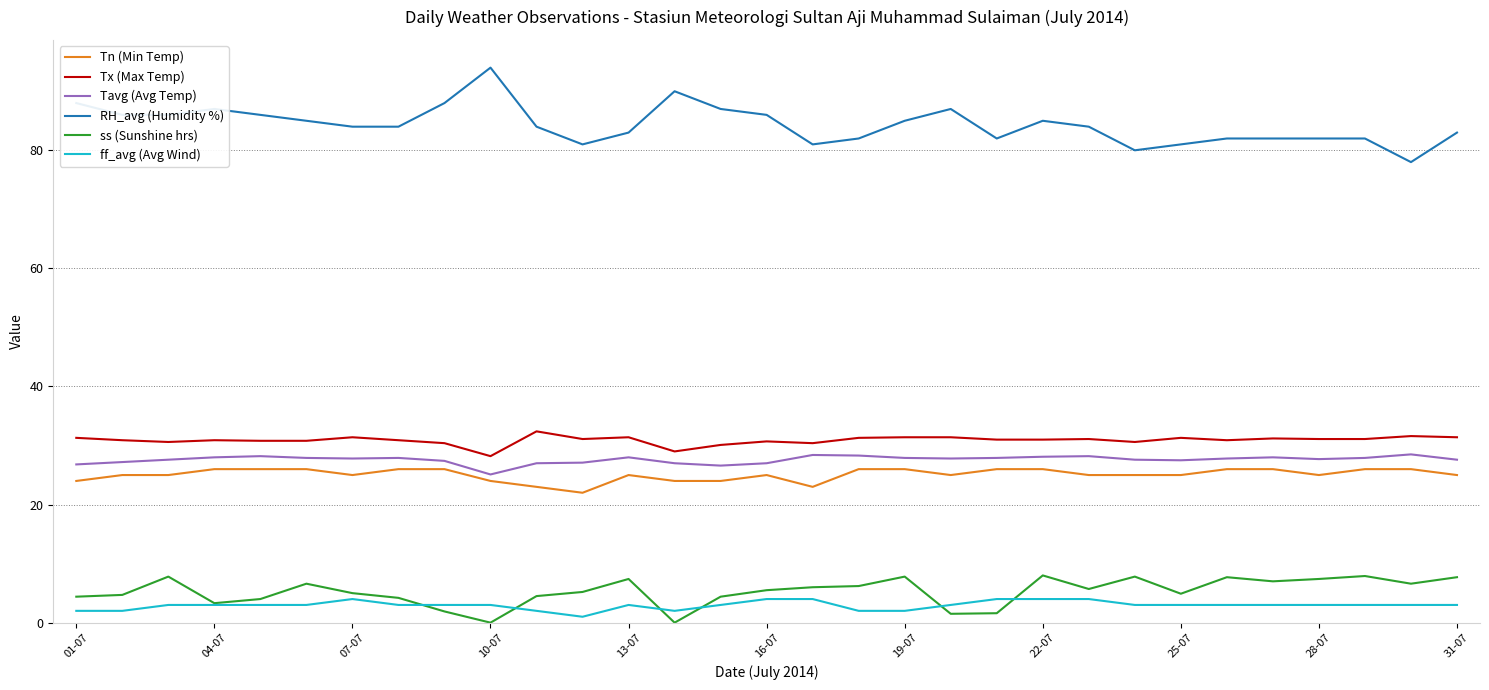

Which series has the largest total across all categories?

RH_avg (Humidity %)